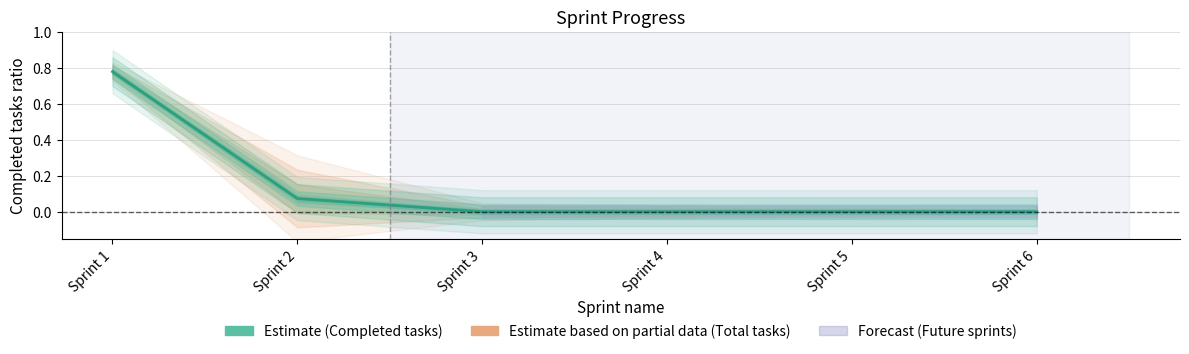

True or false: there are more than 0 points higher than both neighbors.

False